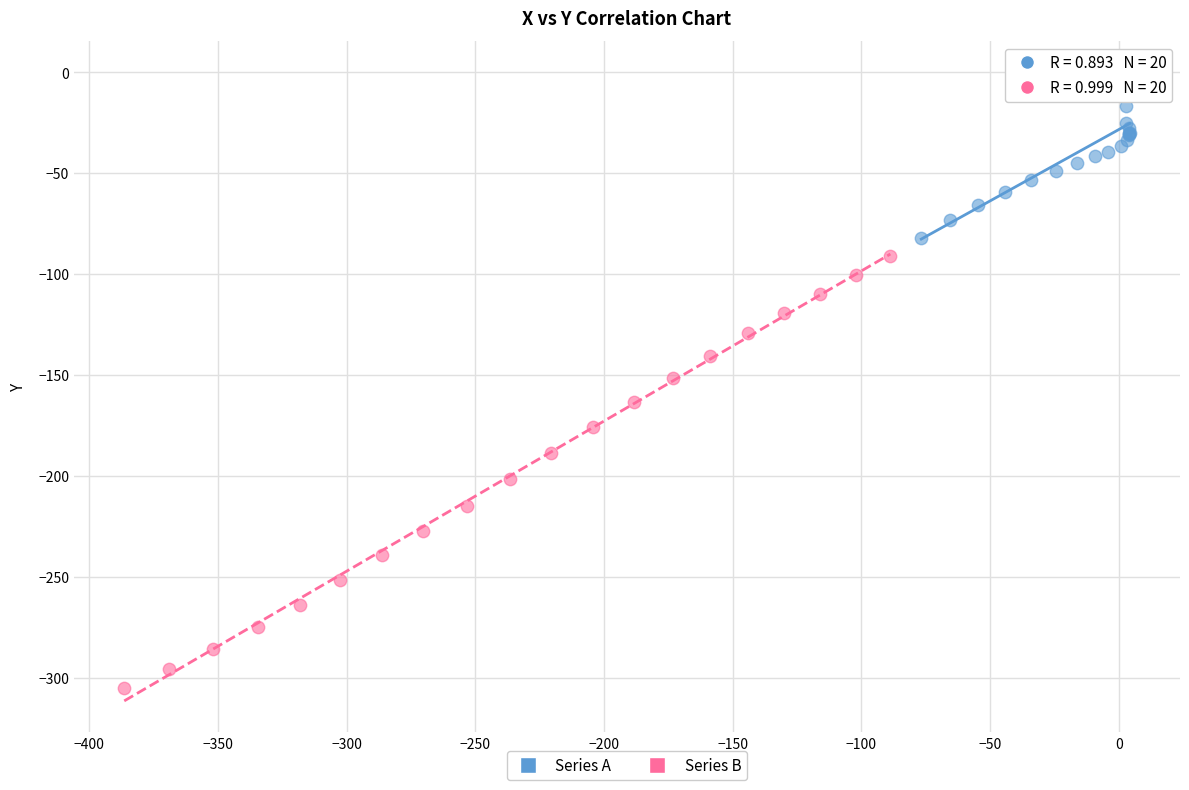

Which series contains the lowest Y value?

Series B